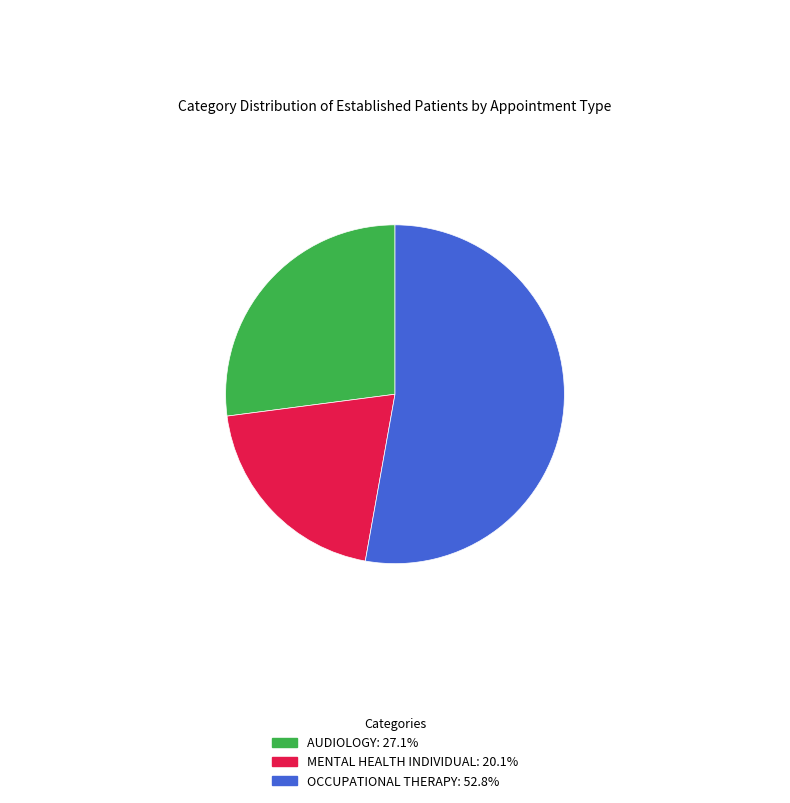

The MENTAL HEALTH INDIVIDUAL slice represents 7% of the pie. True or false?

False